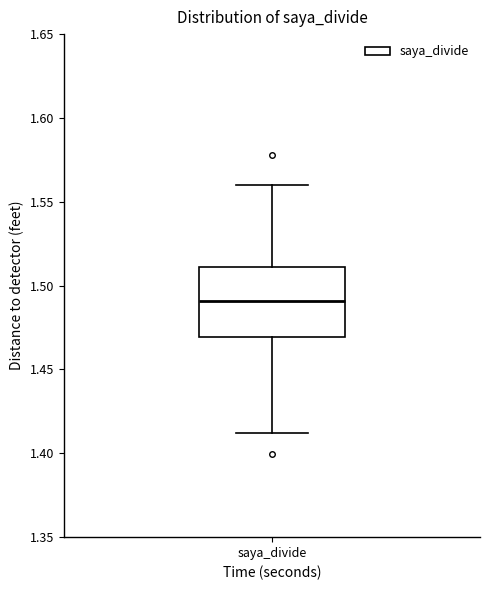

Where is the lower edge of the box for saya_divide on the y-axis? The values are not printed on the chart, so give them approximately, as read against the axis.

1.47